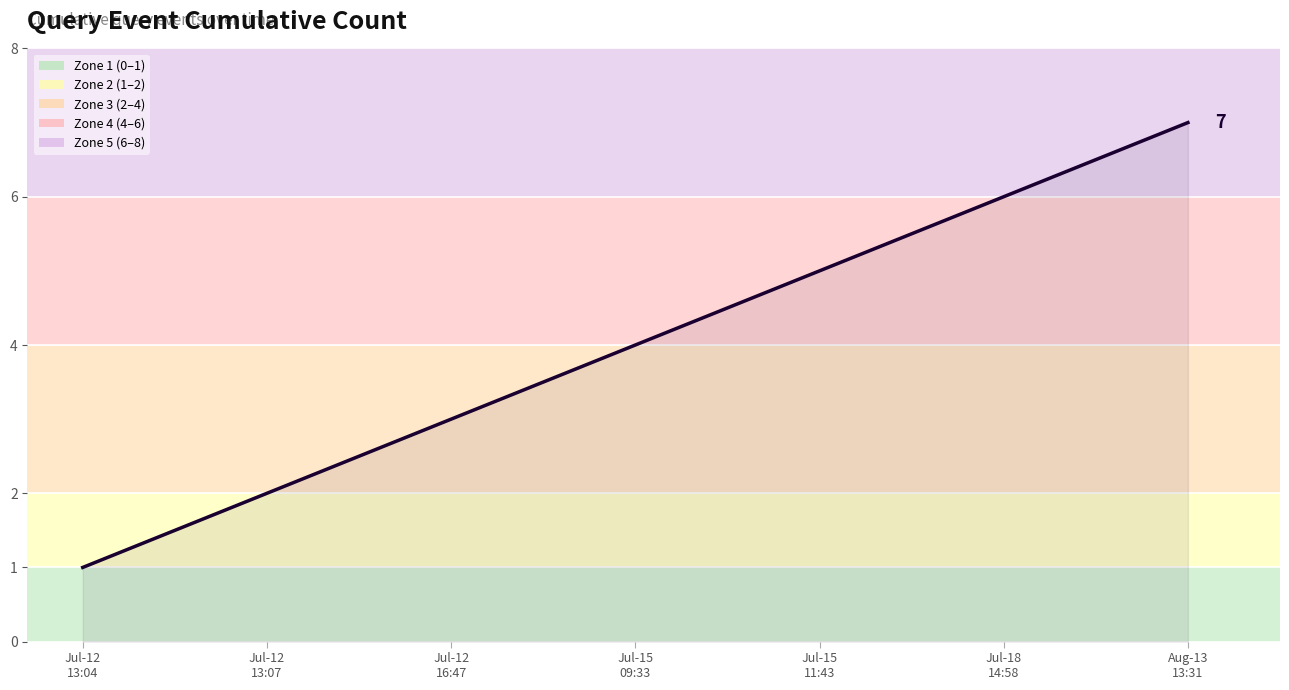

What is the maximum value shown in the chart?

7